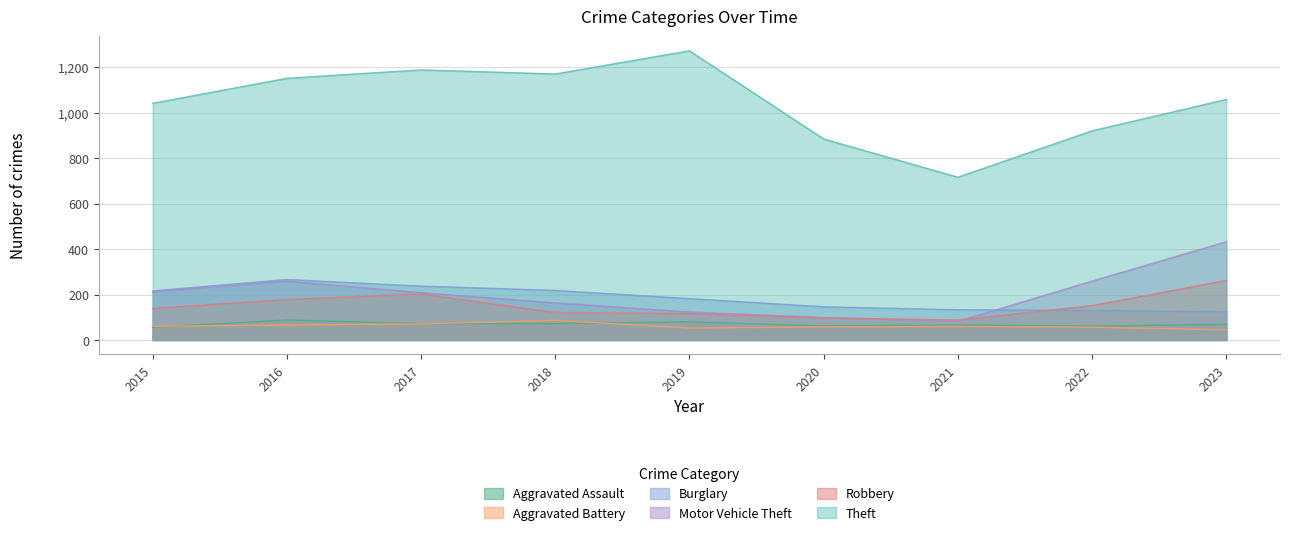

Rank the series at 2021 from lowest to highest value.

Aggravated Battery, Aggravated Assault, Motor Vehicle Theft, Robbery, Burglary, Theft